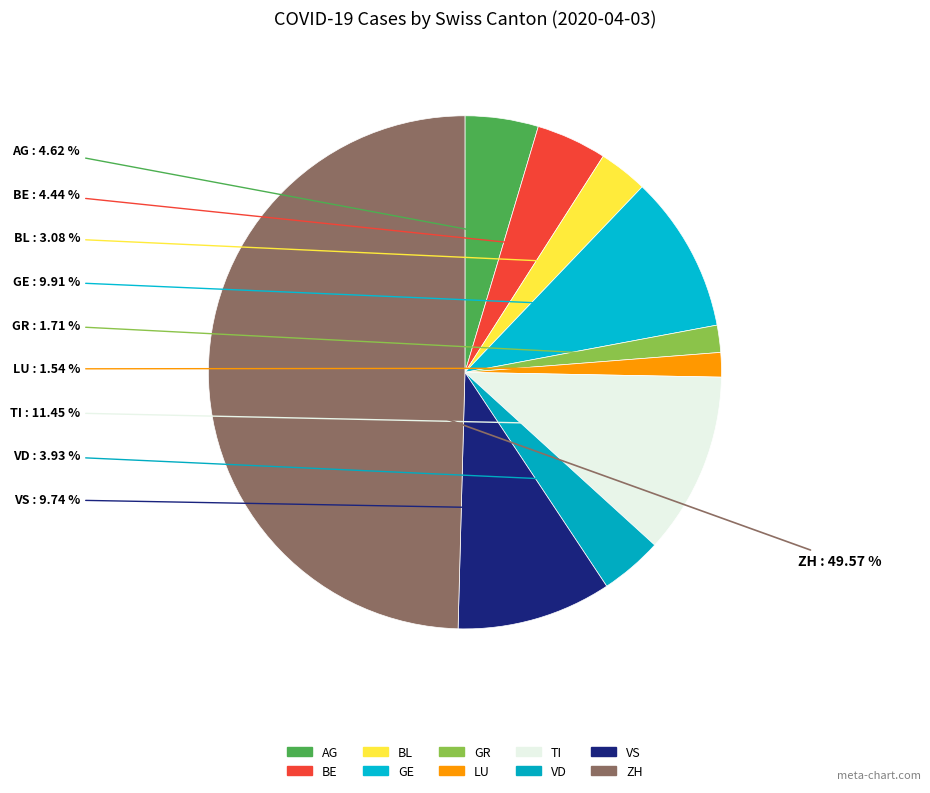

To the nearest percent, what is the combined percentage of BE and VD?

8%